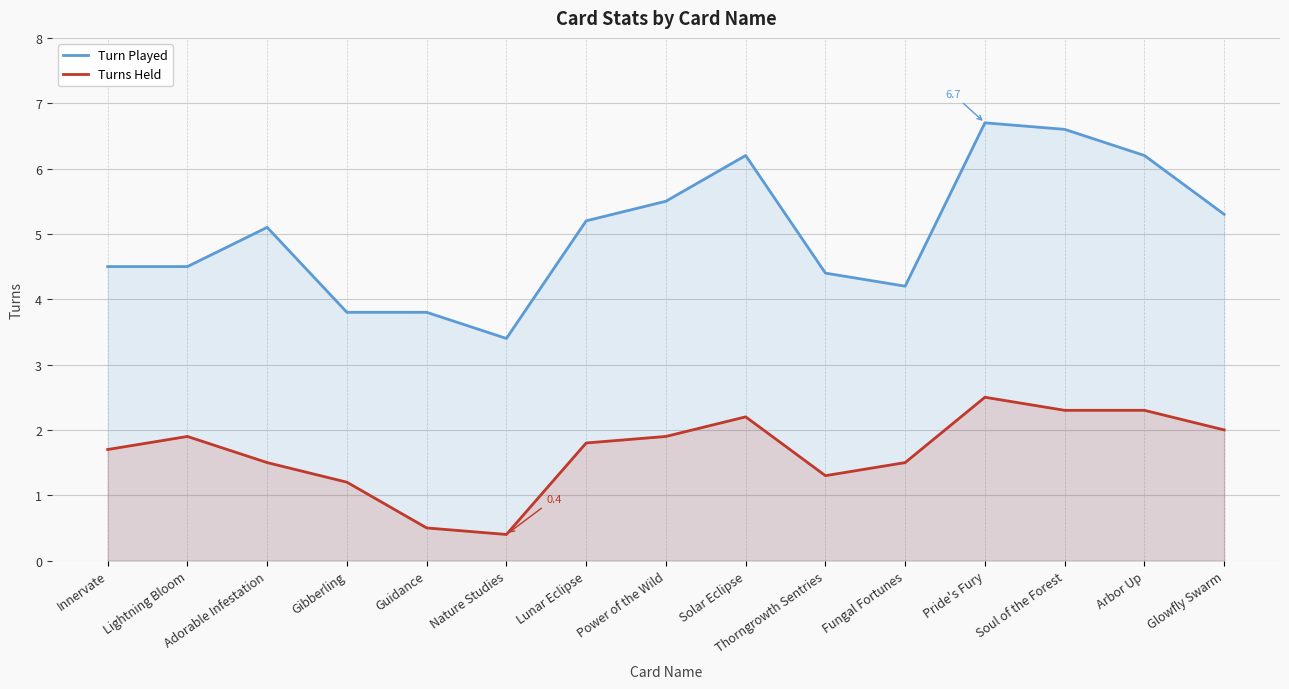

True or false: Turns Held and Turn Played cross at least once.

False